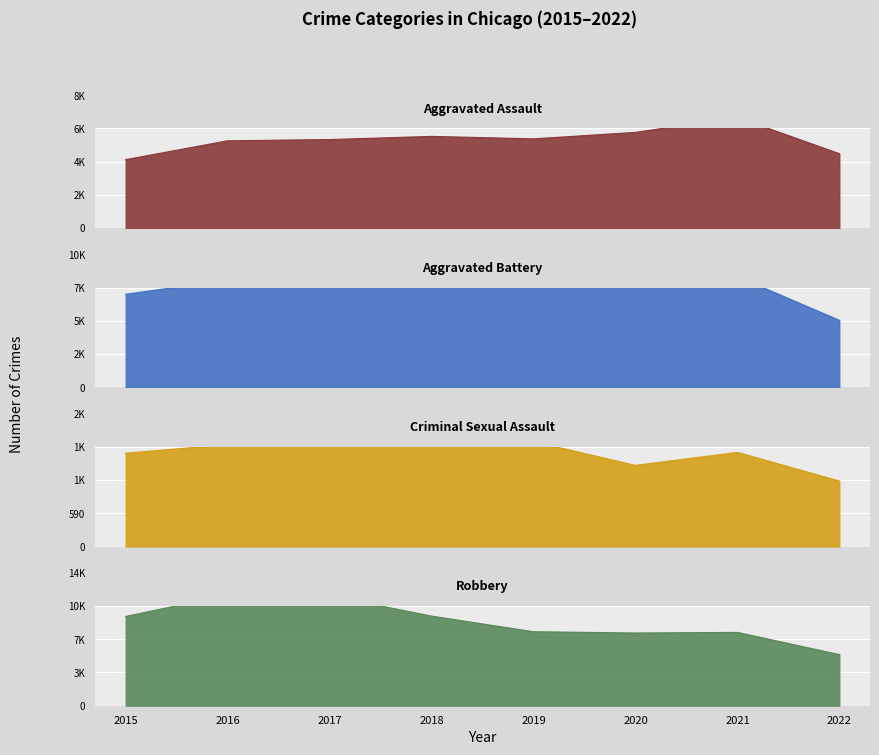

What is the sum of all Aggravated Assault values?

46200